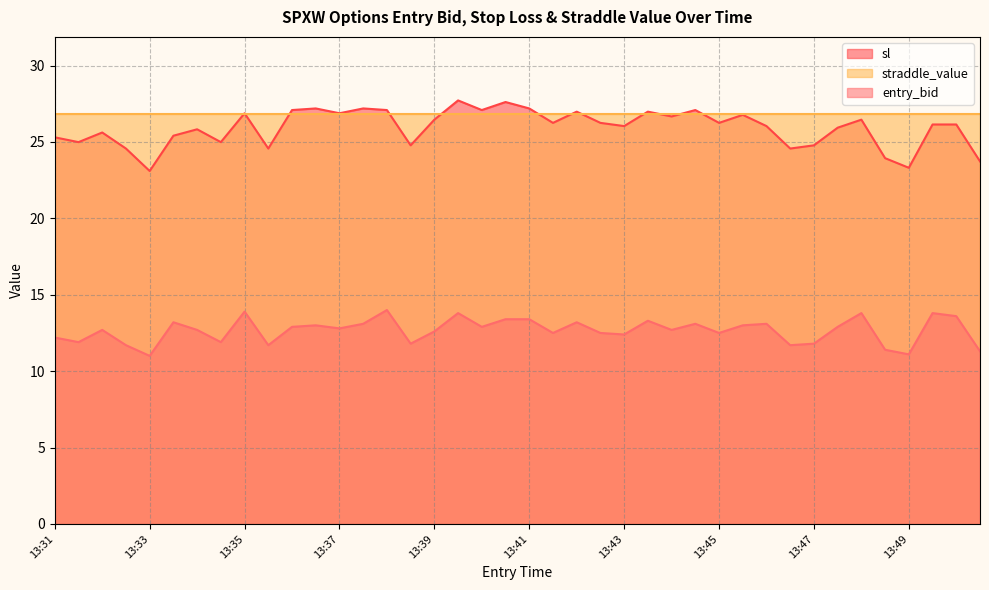

At which label does entry_bid first exceed 12?

13:31